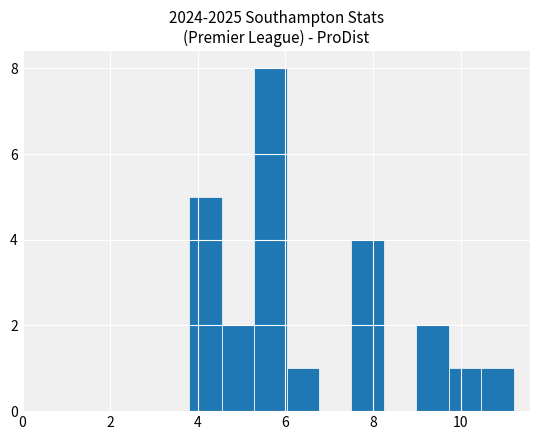

Around what value on the x-axis is the tallest bar? Give the approximate position of its centre, as read against the axis.

5.6